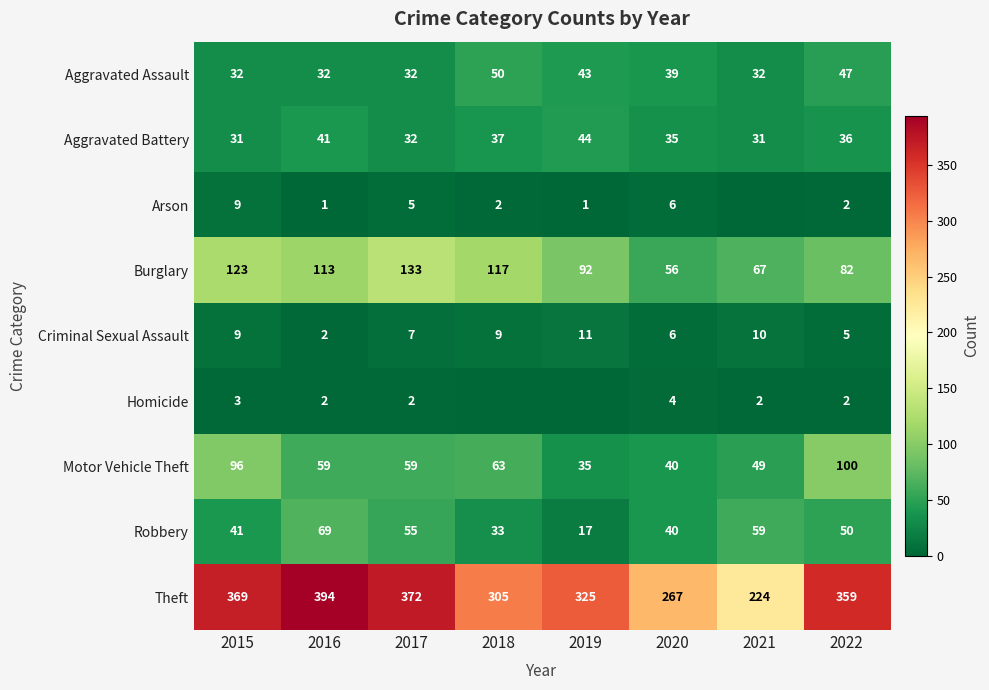

Is the value of Aggravated Assault at 2022 greater than the value of Aggravated Battery at 2021?

Yes